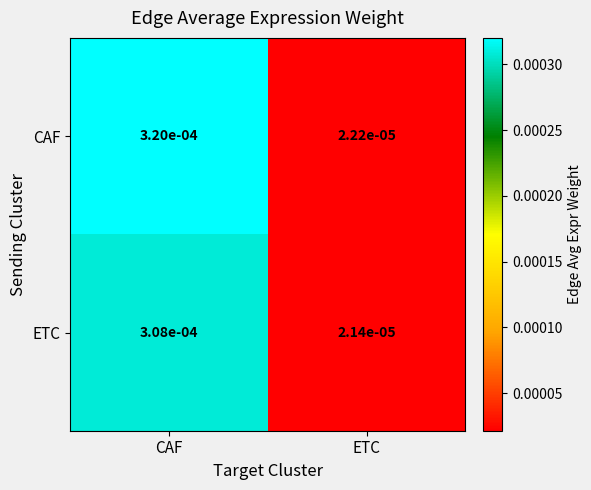

Which category has the lowest value across all series?

ETC